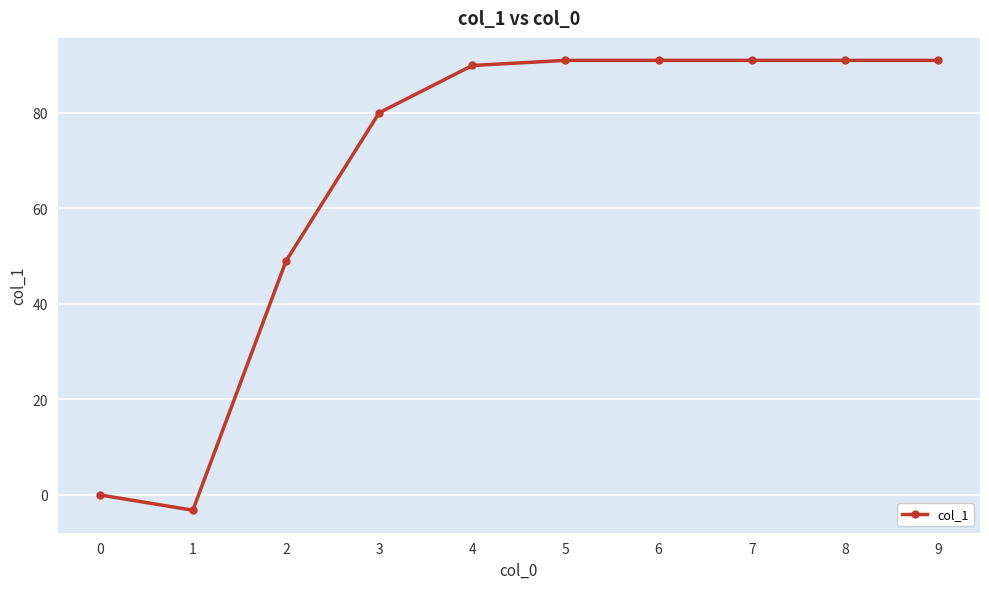

Reading right to left, transcribe all the data shown in this chart.

9=90.9	8=90.9	7=90.9	6=90.9	5=90.9	4=89.9	3=80.0	2=49.0	1=-3.2	0=0.0